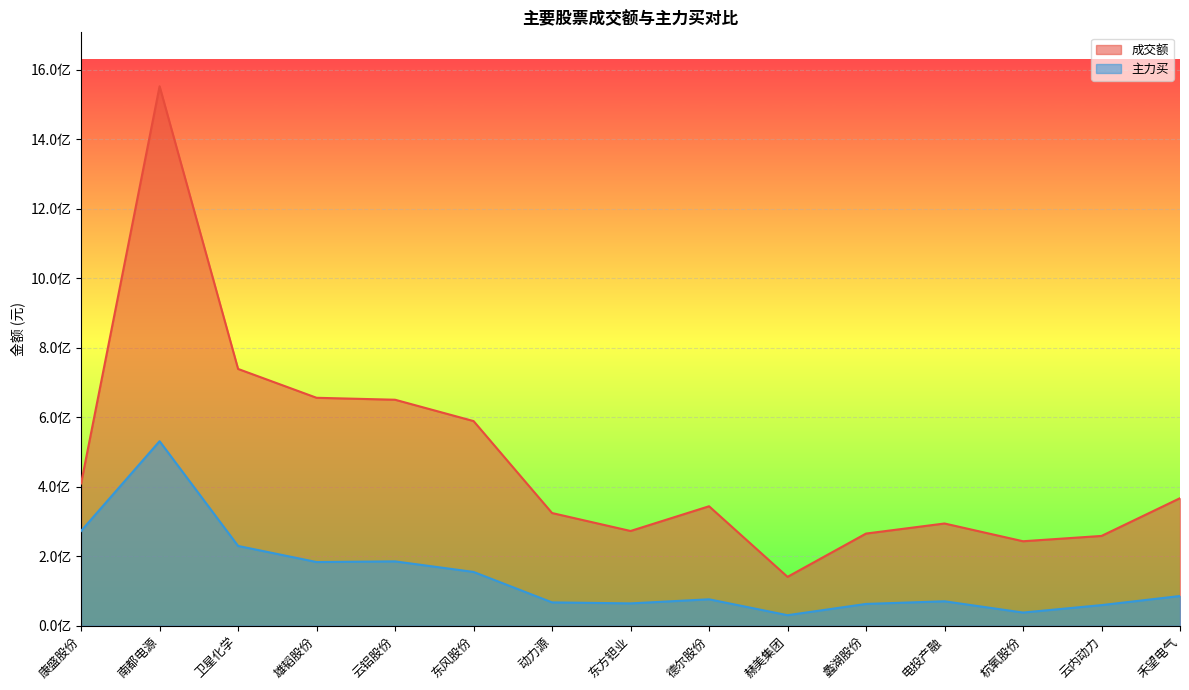

What is the difference between the second highest and second lowest values in the 成交额 series?

495875271